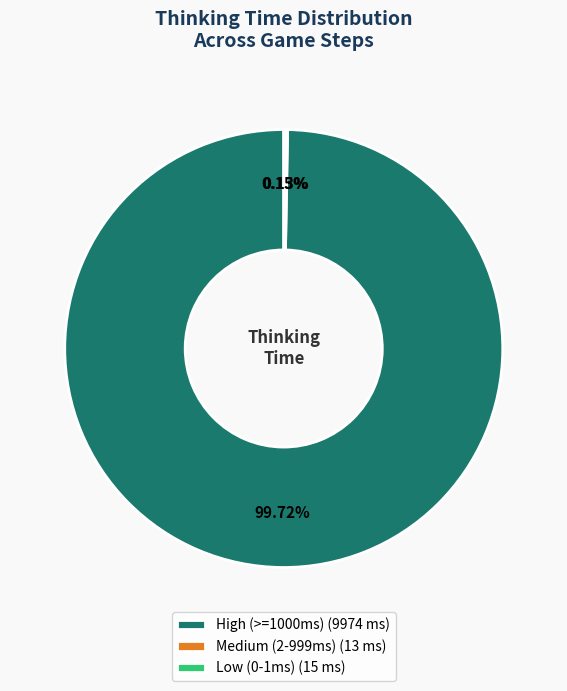

Does any single category account for the majority?

Yes